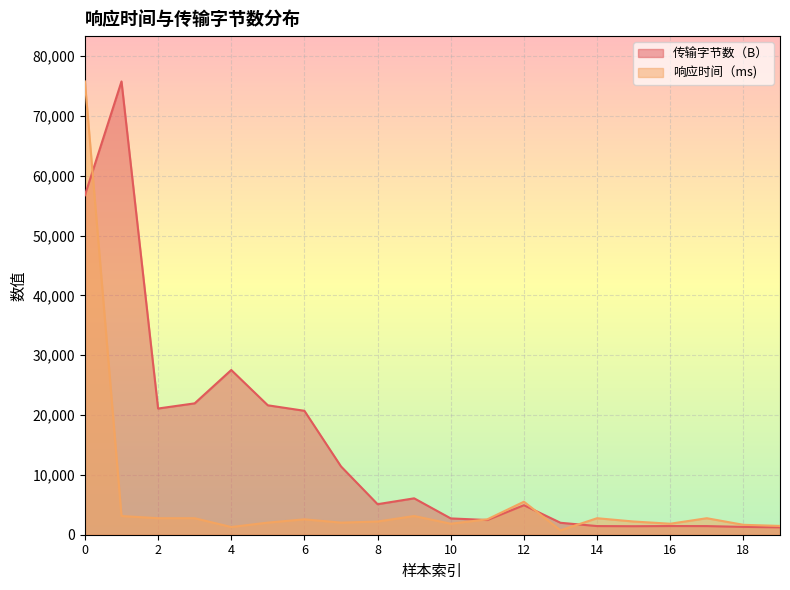

What is the value of the 响应时间（ms) point at the 17th from the left?

1838.7